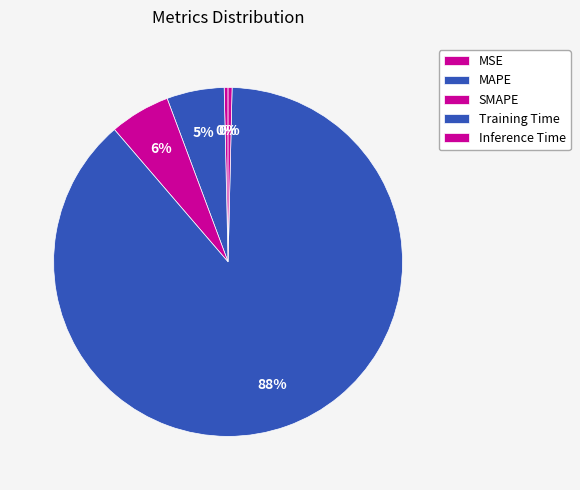

True or false: MAPE accounts for 1% of the total.

False